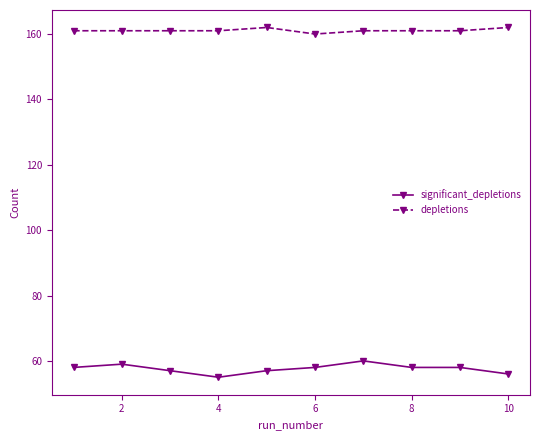

What is the value of the significant_depletions point at the 2nd from the left?

59